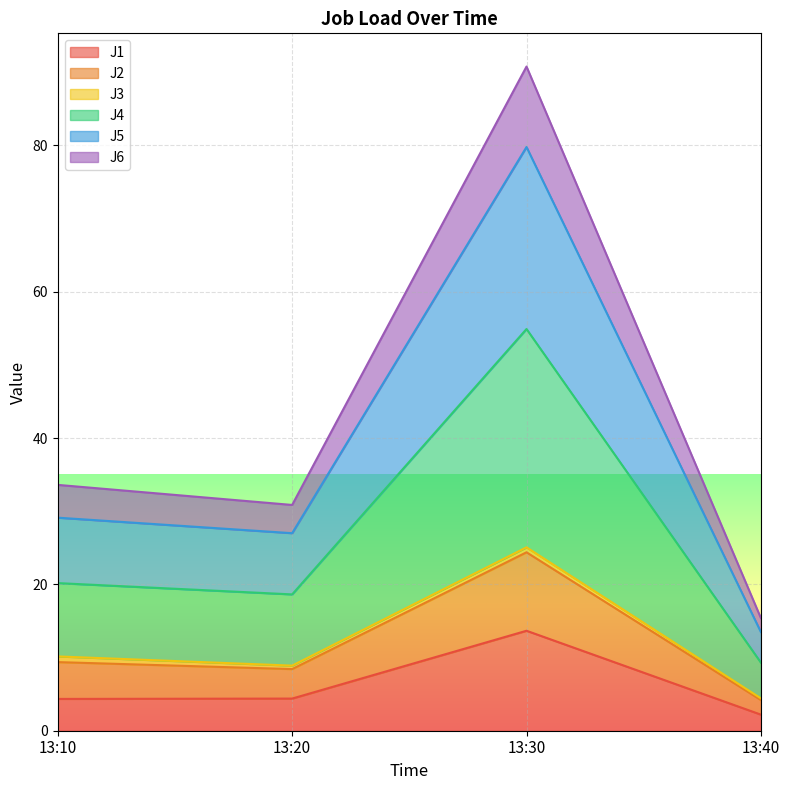

Is it true that J1 equals 2.2 at 13:40?

True